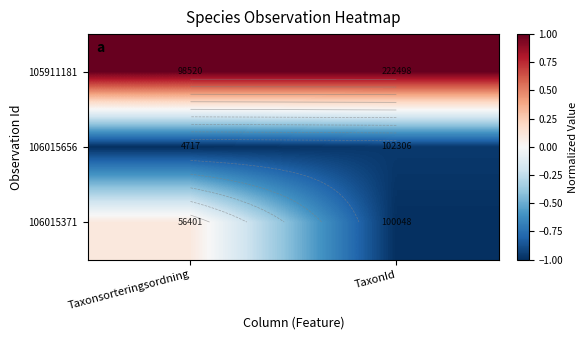

Rank the series by their average value, from lowest to highest.

106015656, 106015371, 105911181